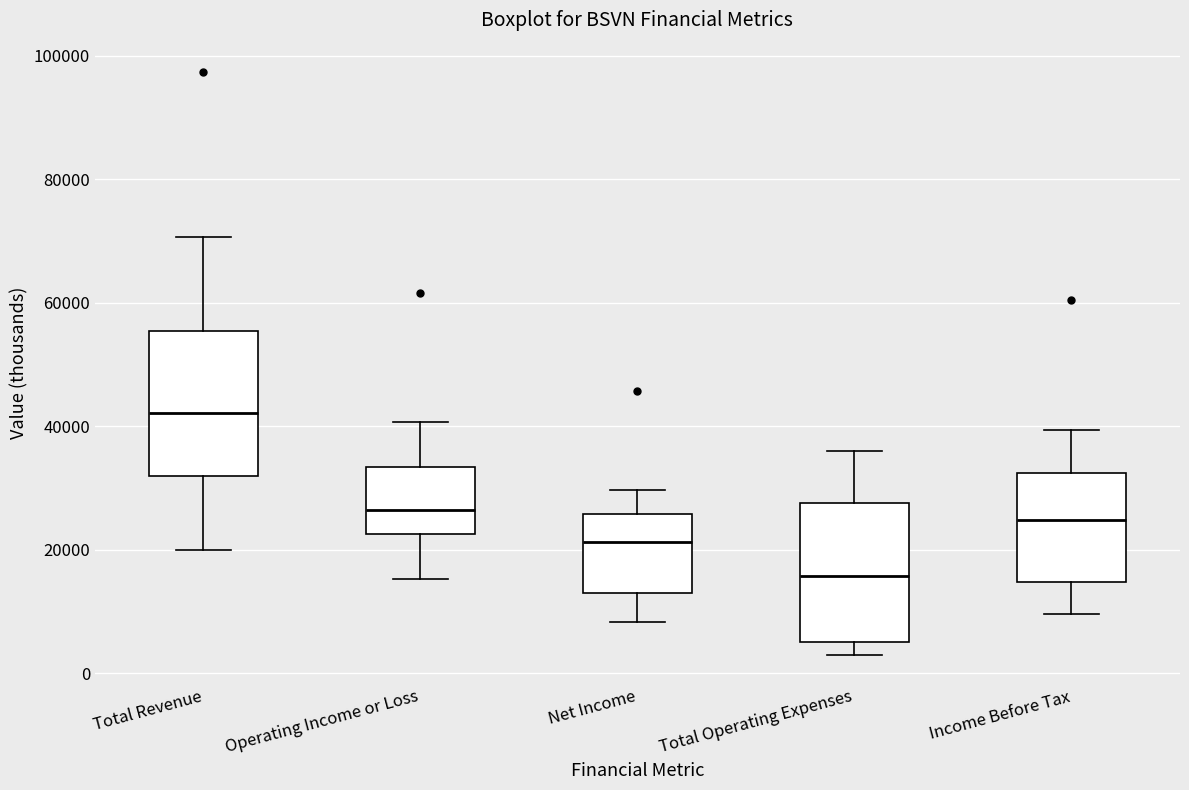

Reading left to right, transcribe this box plot: for each box, give where its median line is, the range the box spans, and where its two whiskers end, as read against the y-axis. The values are not printed on the chart, so give them approximately, as read against the axis.

Total Revenue: median 42000, box 32000 to 56000, whiskers 20000 to 70000
Operating Income or Loss: median 26000, box 22000 to 34000, whiskers 16000 to 40000
Net Income: median 22000, box 12000 to 26000, whiskers 8000 to 30000
Total Operating Expenses: median 16000, box 6000 to 28000, whiskers 4000 to 36000
Income Before Tax: median 24000, box 14000 to 32000, whiskers 10000 to 40000